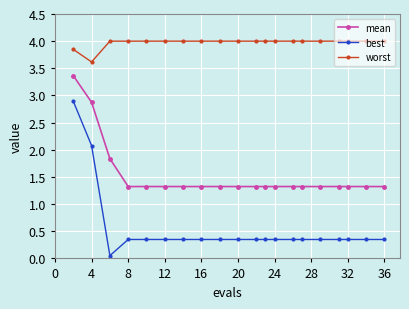

What is the lowest value of the mean series?

1.3